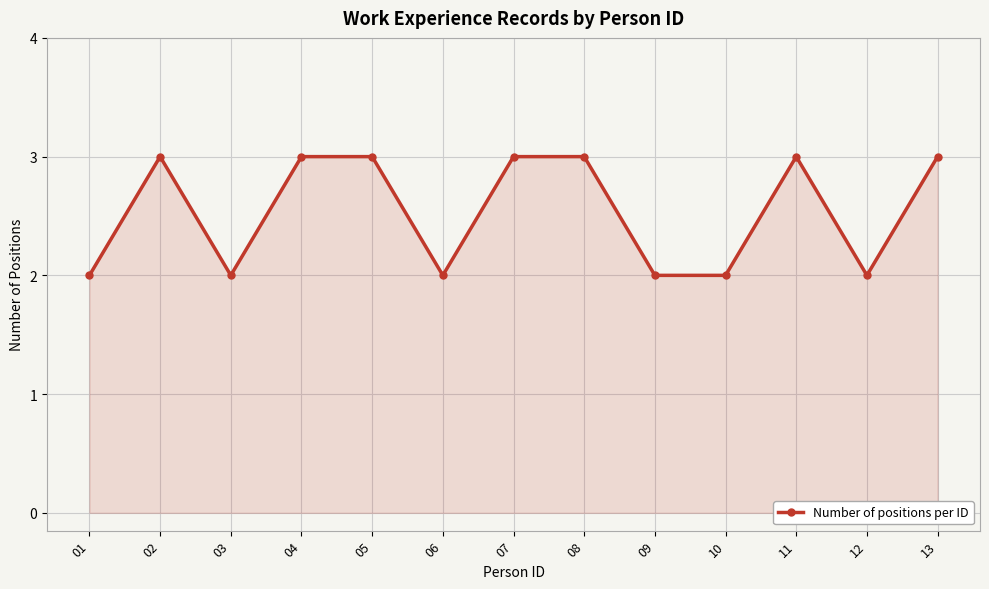

The value at 13 is 3. True or false?

True